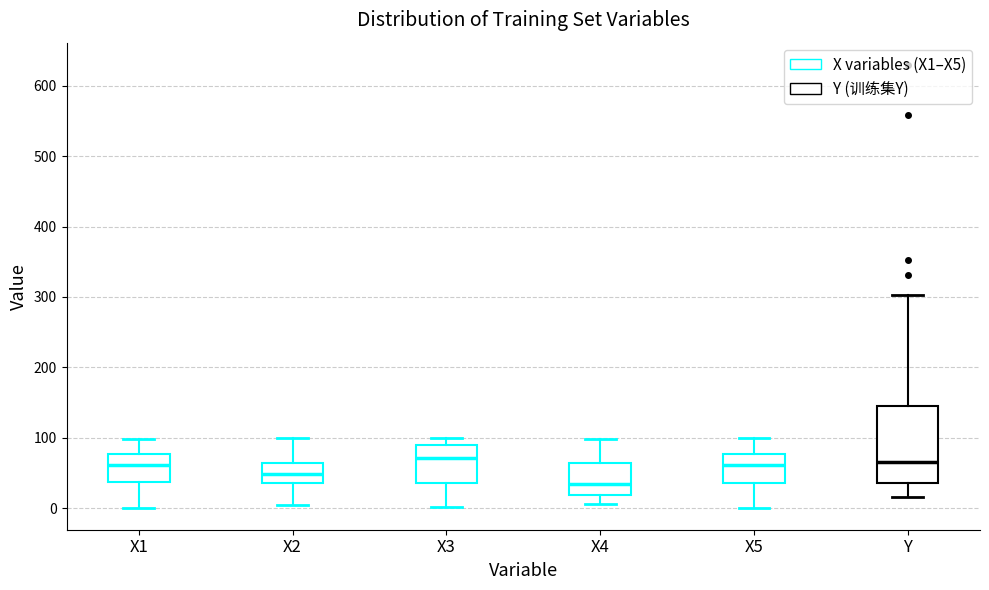

Reading left to right, transcribe this box plot: for each box, give where its median line is, the range the box spans, and where its two whiskers end, as read against the y-axis. The values are not printed on the chart, so give them approximately, as read against the axis.

X1: median 60, box 40 to 80, whiskers 0 to 100
X2: median 50, box 40 to 60, whiskers 10 to 100
X3: median 70, box 40 to 90, whiskers 0 to 100
X4: median 30, box 20 to 60, whiskers 10 to 100
X5: median 60, box 40 to 80, whiskers 0 to 100
Y: median 70, box 40 to 150, whiskers 20 to 300